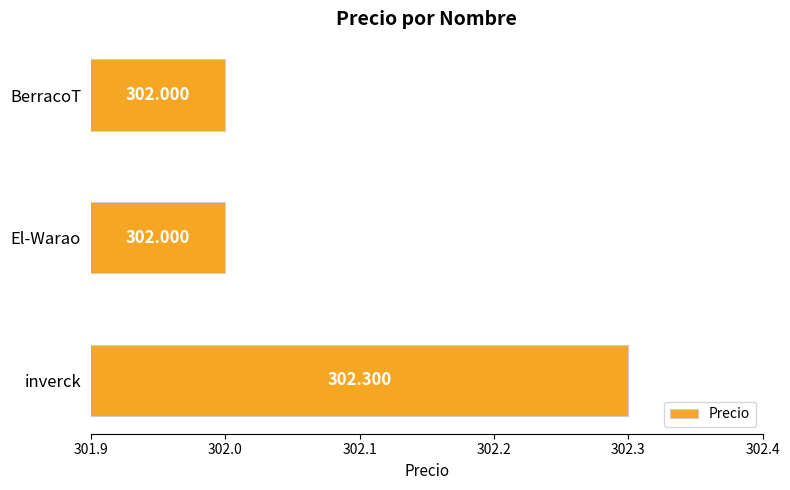

Which has a higher value, inverck or BerracoT?

inverck